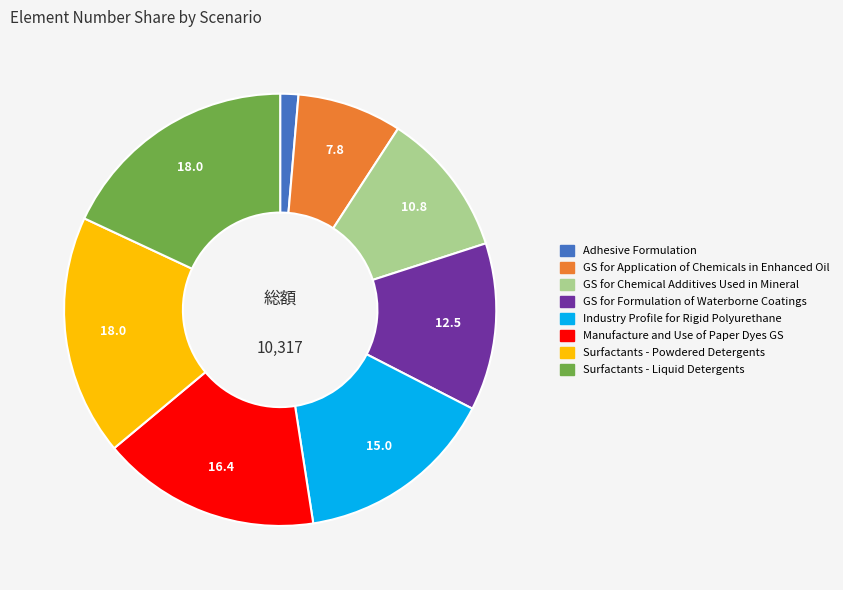

True or false: Surfactants - Powdered Detergents accounts for 12% of the total.

False